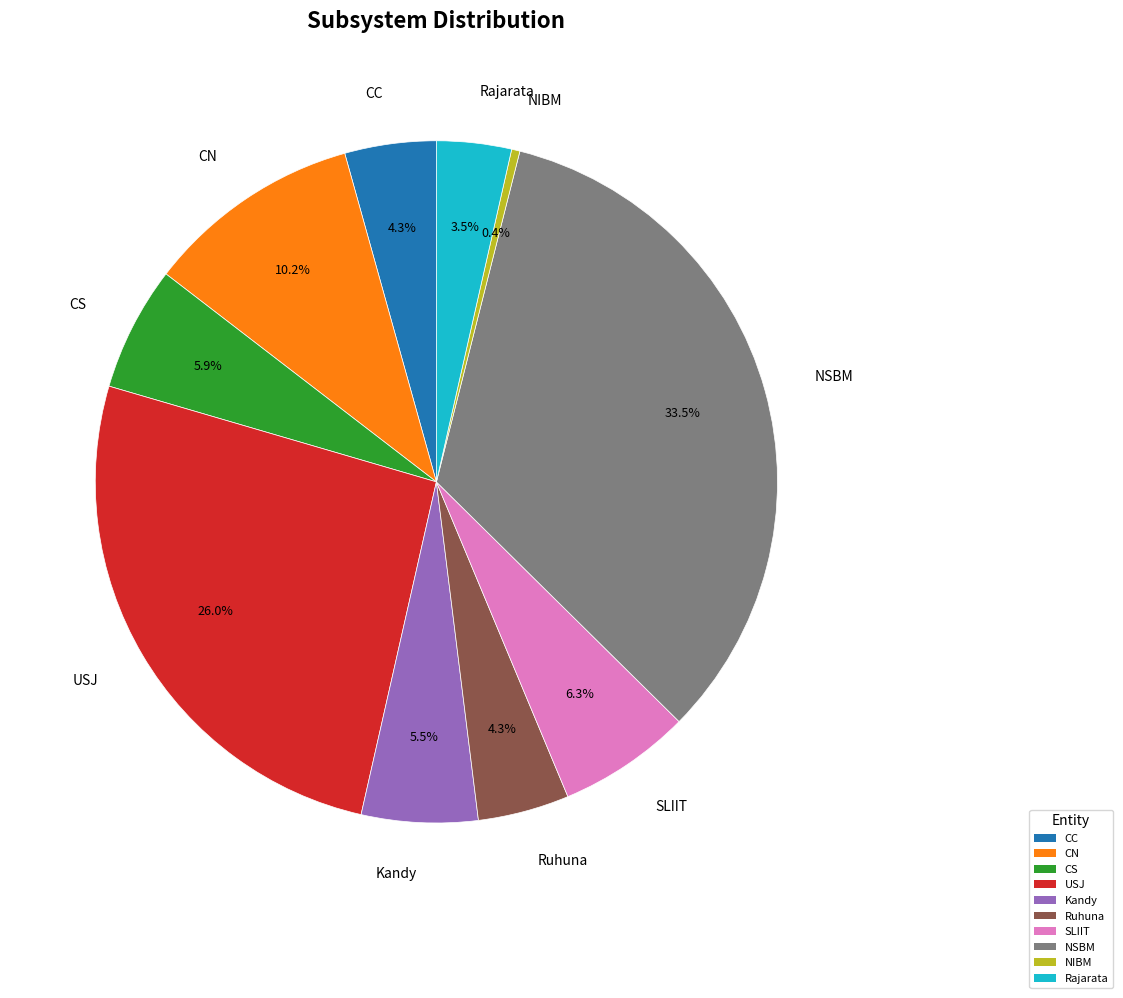

Is there any slice that represents more than half of the pie?

No